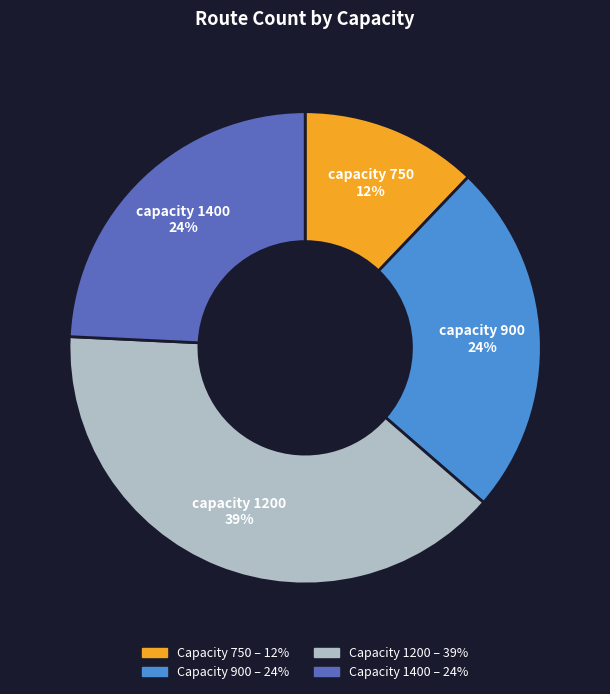

What is the smallest slice in the pie chart?

Capacity 750 – 12%